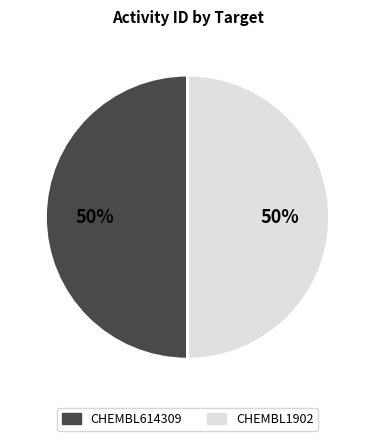

Is it true that CHEMBL614309 is 43% of the pie?

False